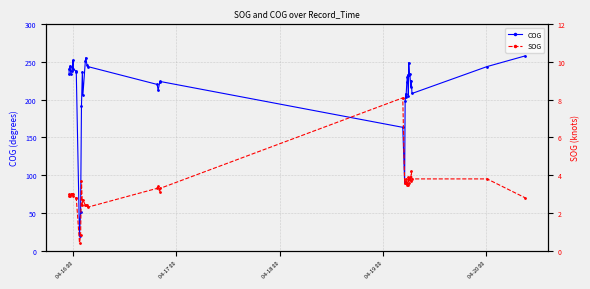

What is the highest value of the COG series?

258.1